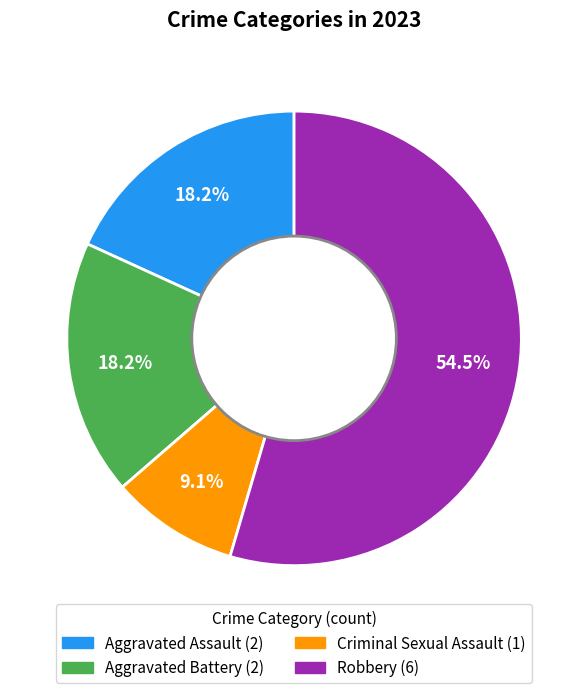

To the nearest percent, what is the difference between the largest and smallest slice percentages?

45%